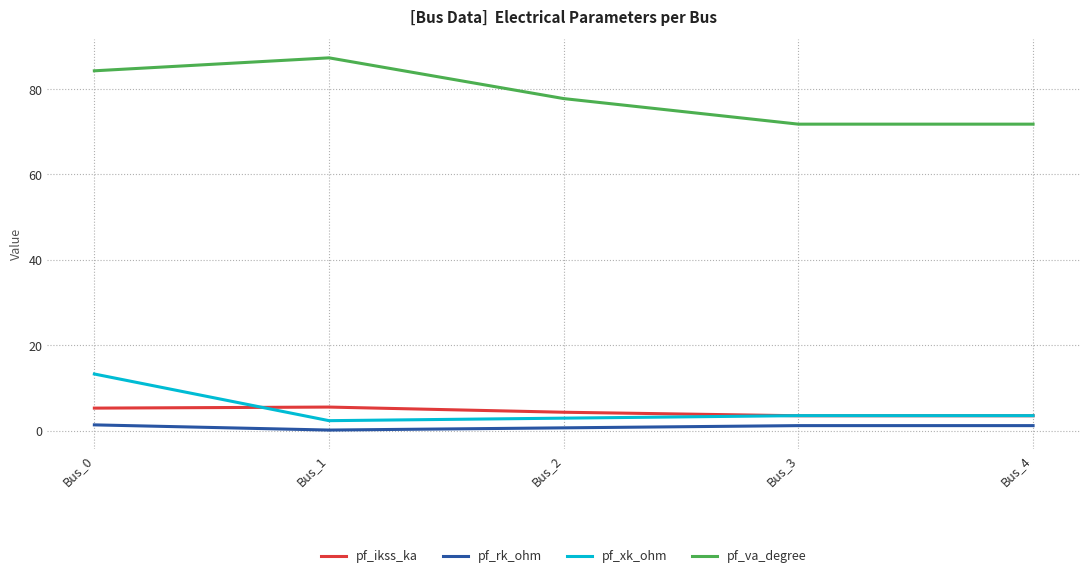

What is the difference between the highest and lowest values at Bus_2?

77.2